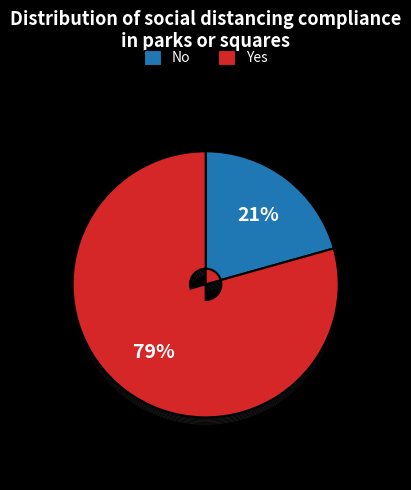

To the nearest percent, what is the combined percentage of Yes and No?

100%